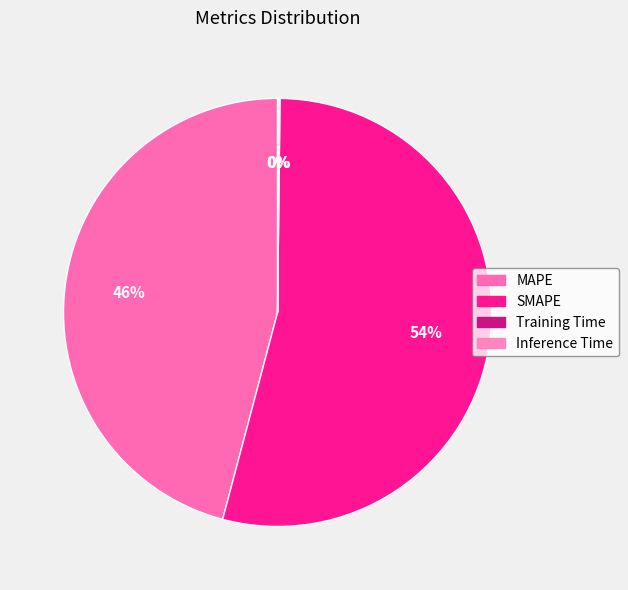

Is there any slice that represents more than half of the pie?

Yes